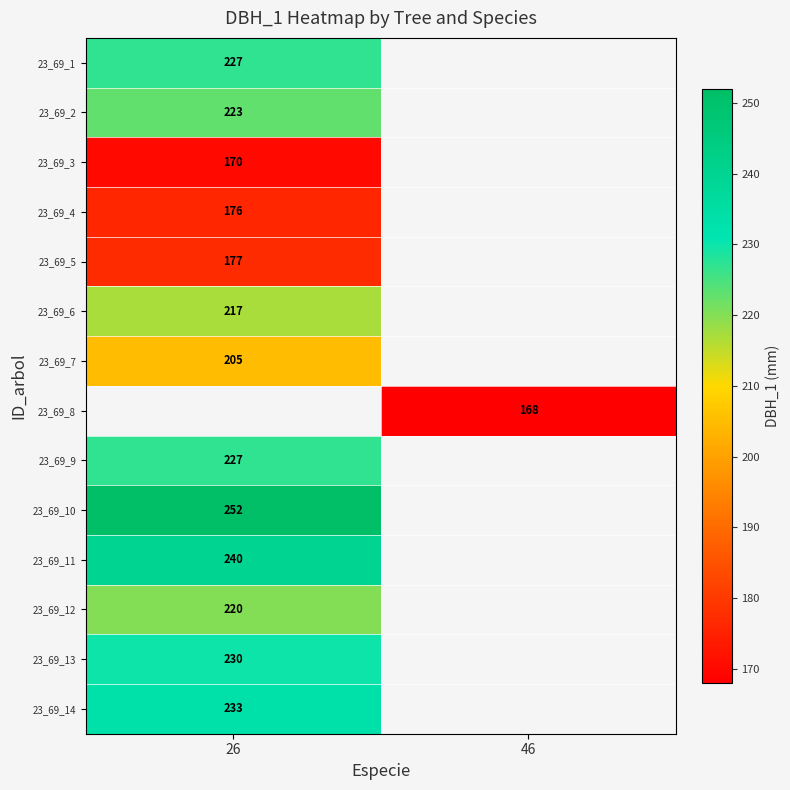

True or false: 23_69_4 has a value of 67 at 26.

False